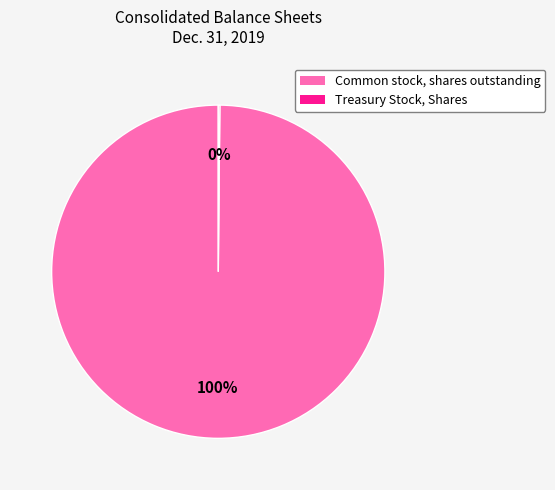

Does Common stock, shares outstanding represent more than half of the total?

Yes